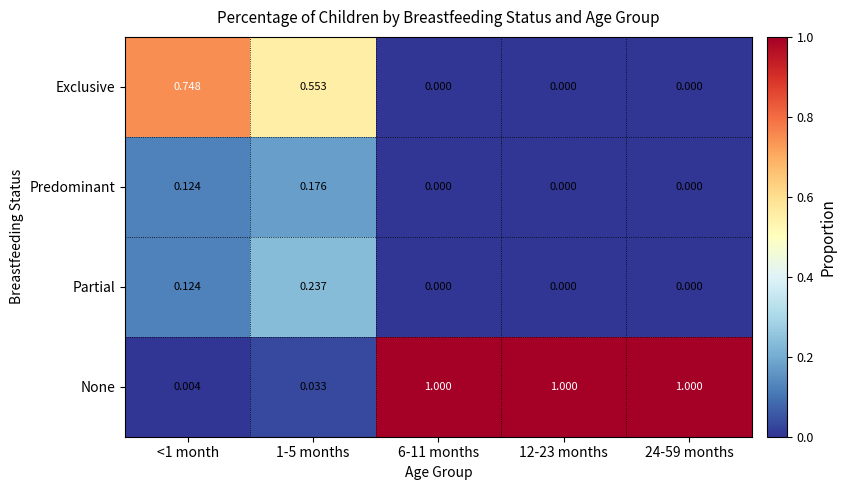

Which series has the largest range (max minus min)?

None